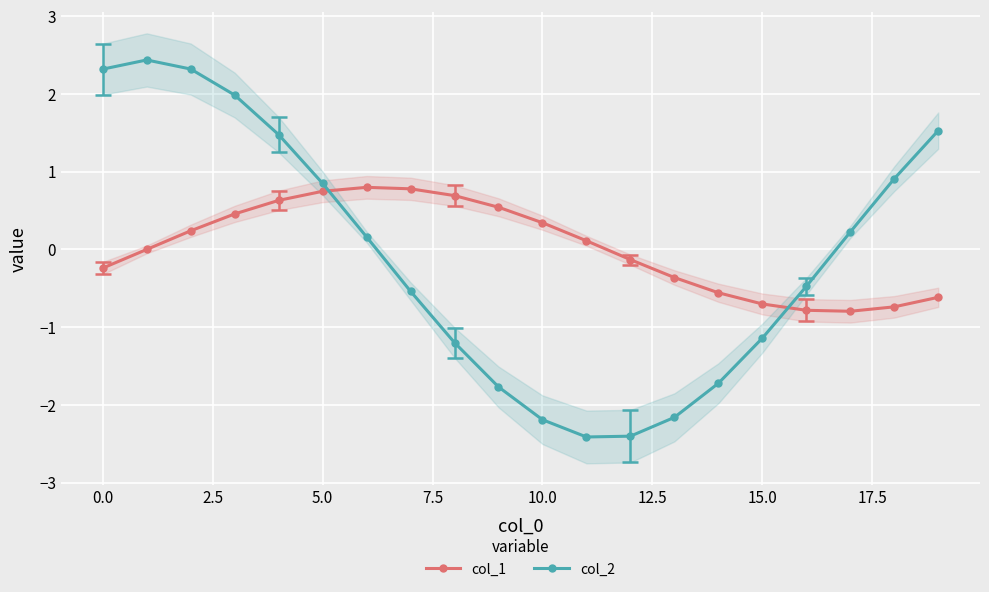

How many intersections are there between col_1 and col_2?

2